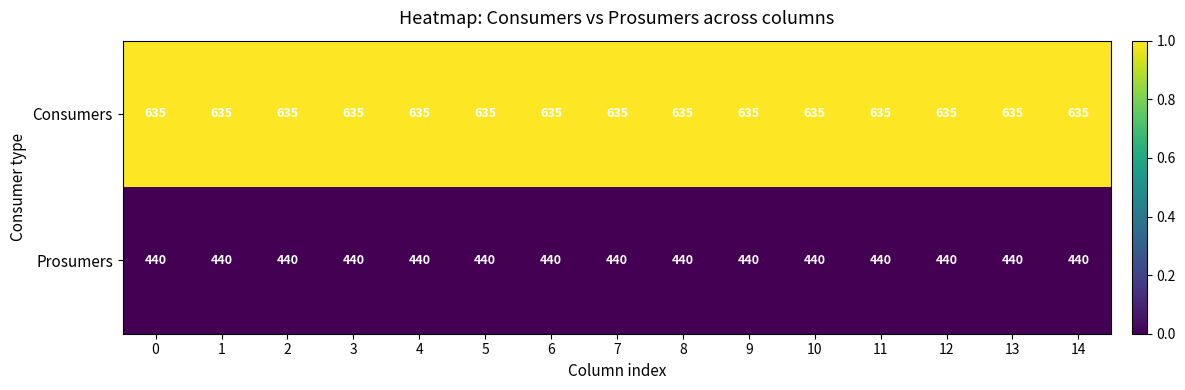

Is the value of Consumers at 3 greater than the value of Prosumers at 5?

Yes